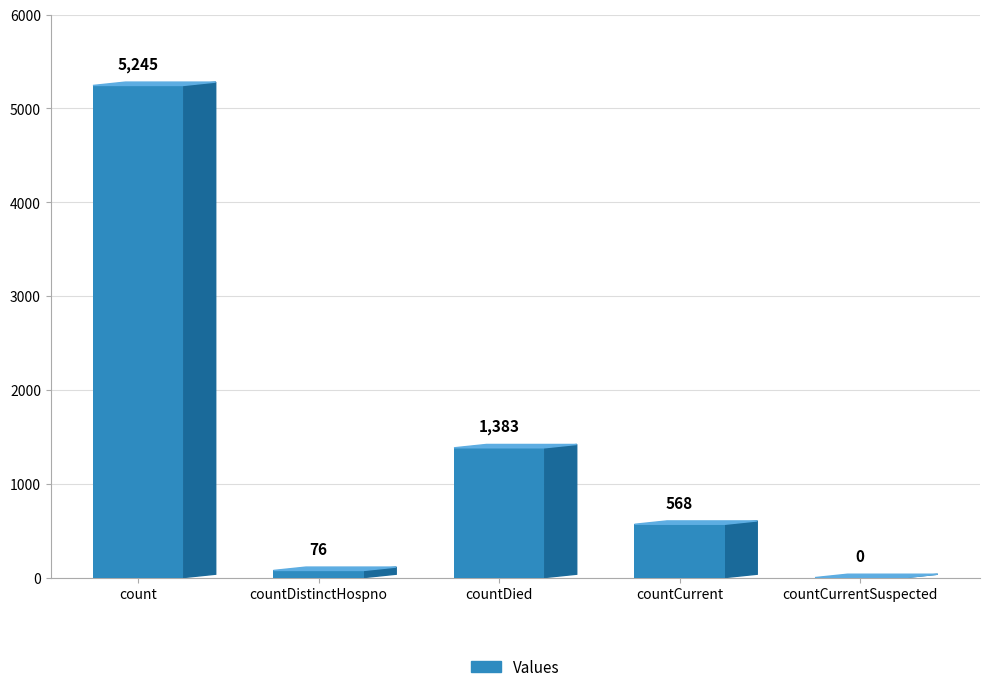

True or false: the data shows 2781 at countCurrentSuspected.

False